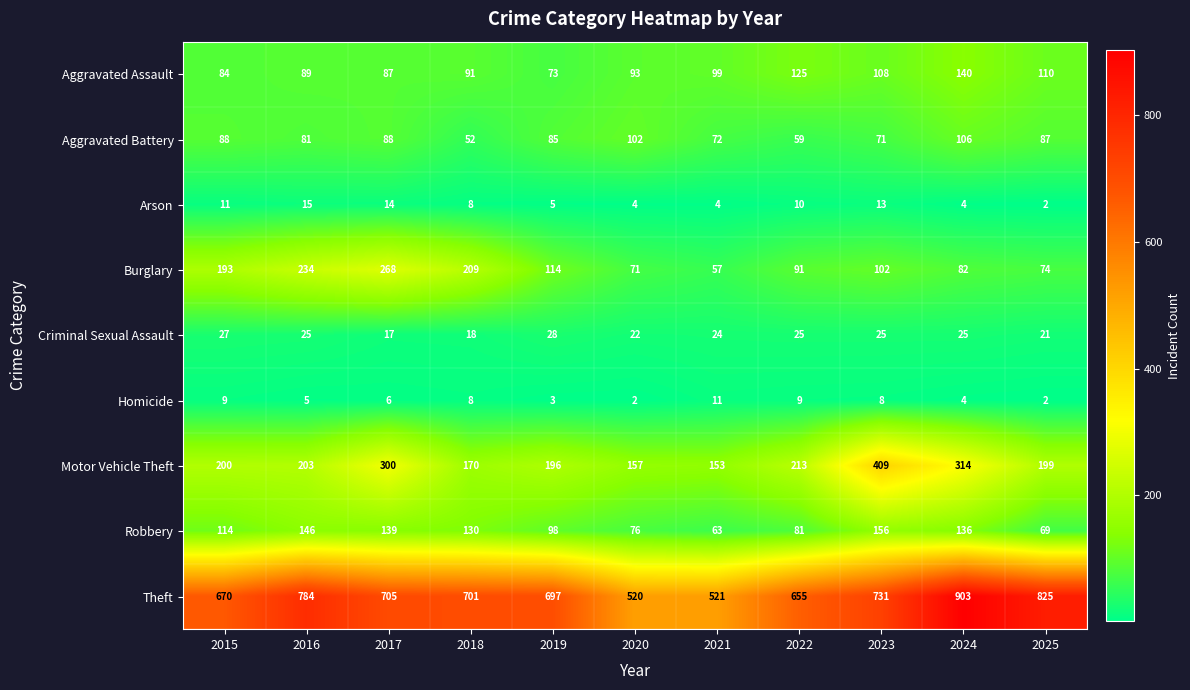

Is it true that Robbery equals 136 at 2024?

True